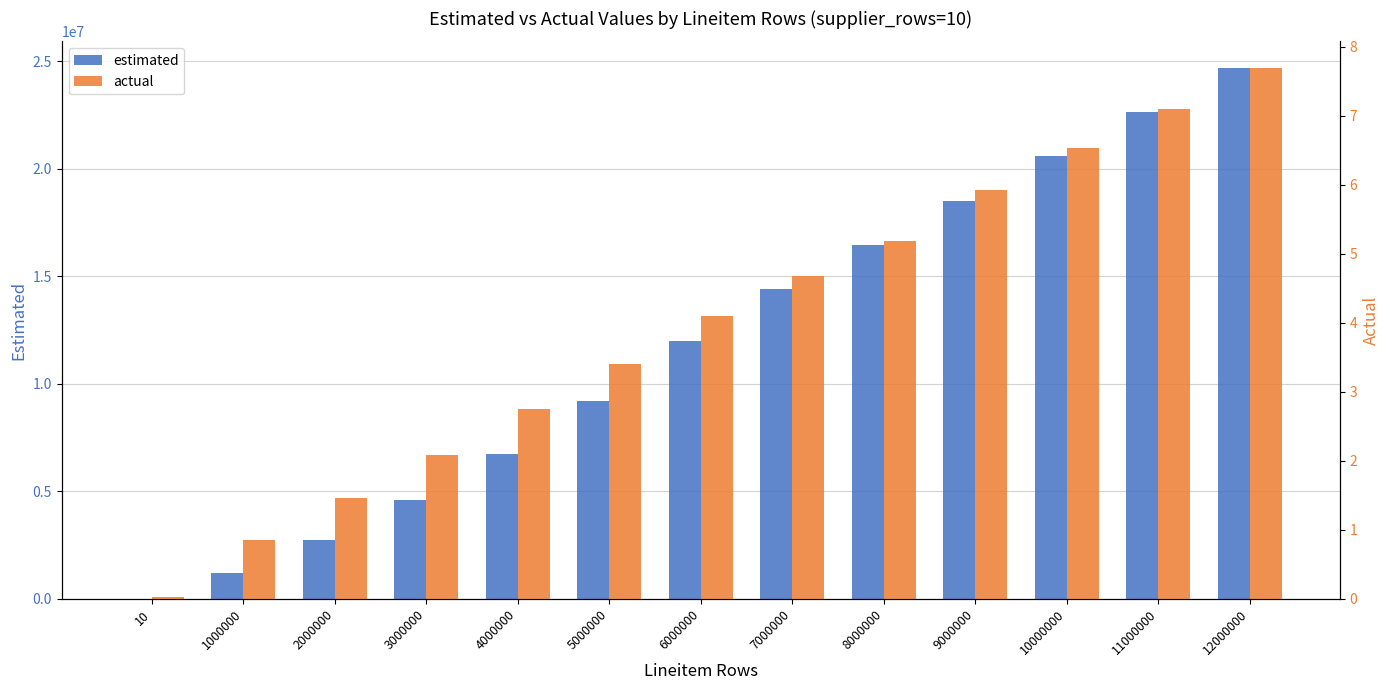

What is the sum of the actual values at 7000000 and 2000000?

6.1